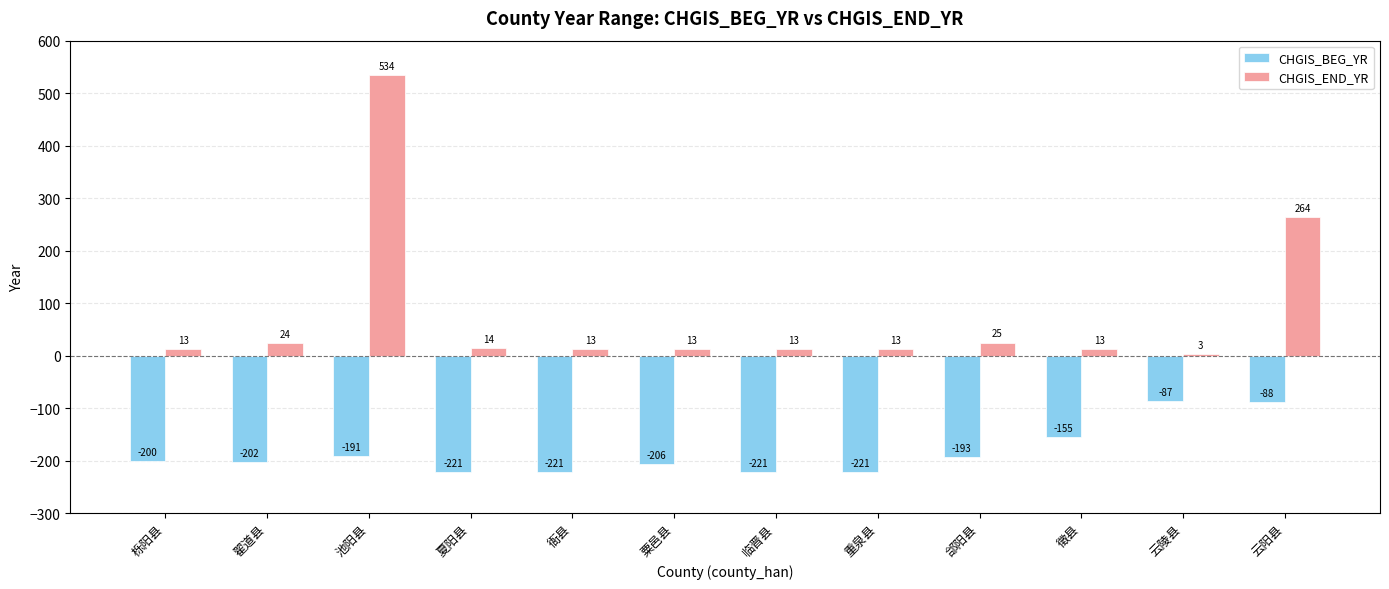

Which category has the highest value in the CHGIS_BEG_YR series?

云陵县